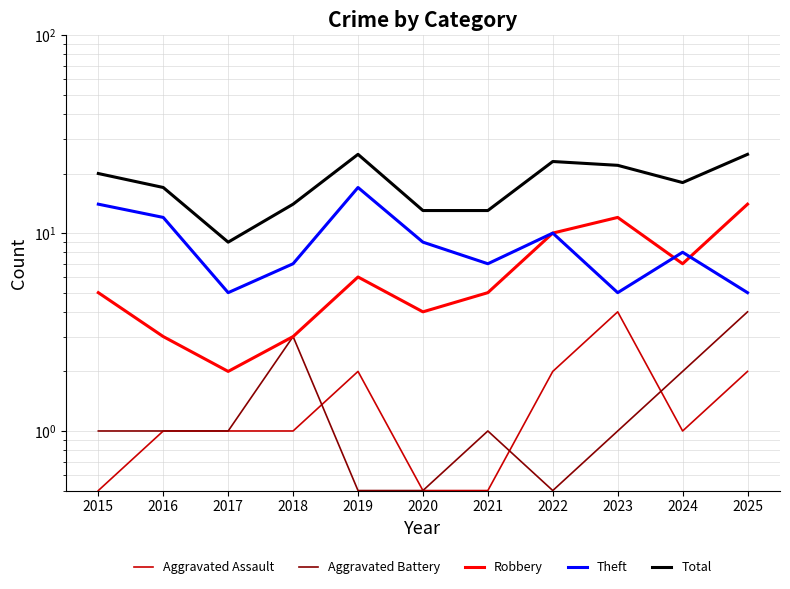

At which category is the sum across all series the highest?

2019